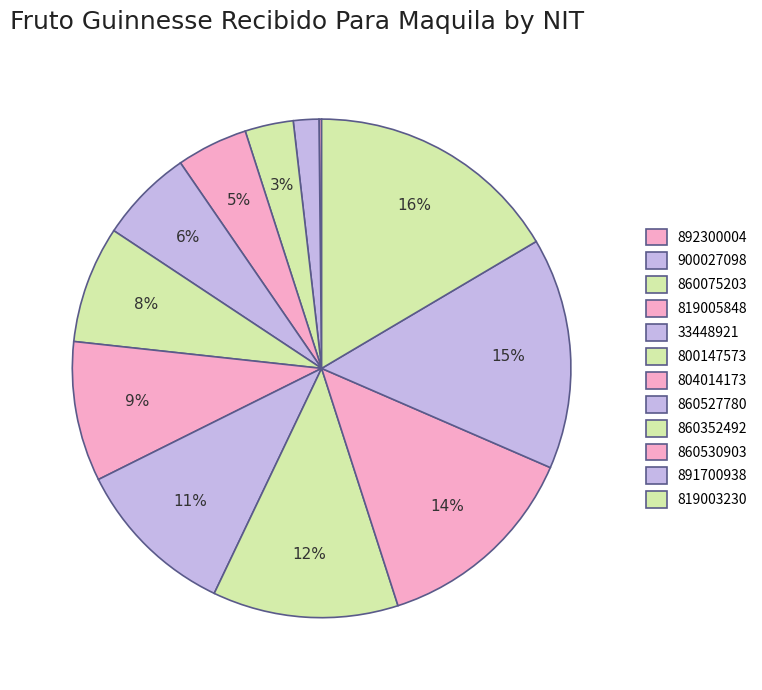

The 860075203 slice represents 3% of the pie. True or false?

True